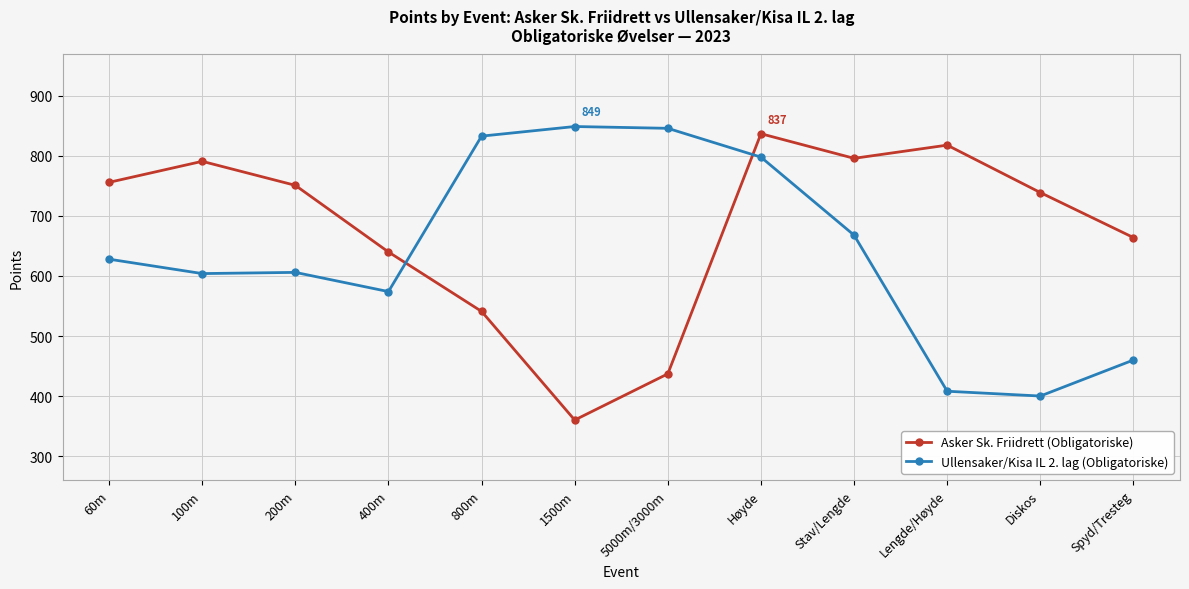

Rank the series by their average value, from lowest to highest.

Ullensaker/Kisa IL 2. lag (Obligatoriske), Asker Sk. Friidrett (Obligatoriske)